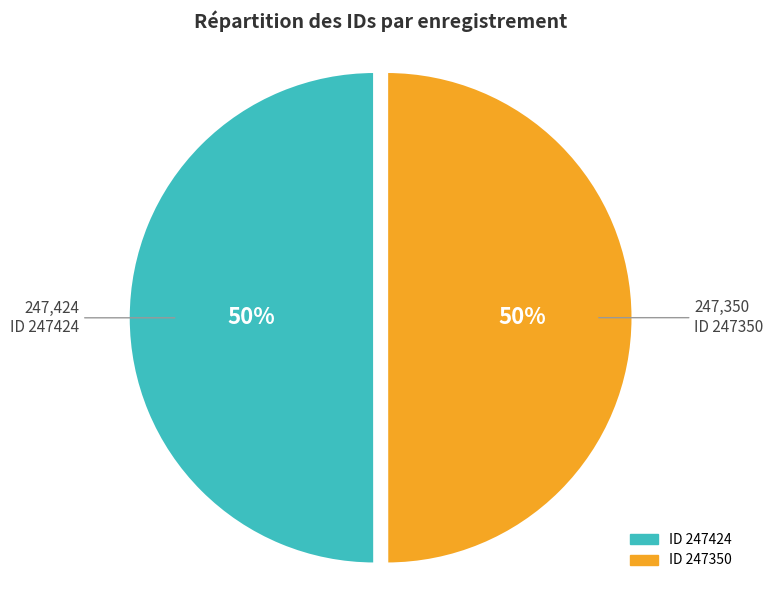

To the nearest percent, what is the combined percentage of ID 247350 and ID 247424?

100%